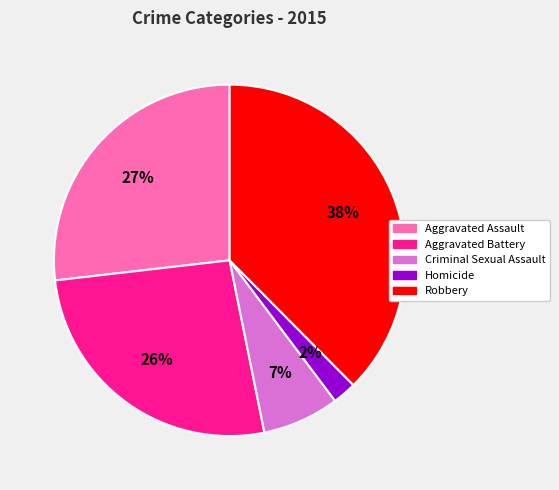

Is Aggravated Assault the majority of the pie?

No